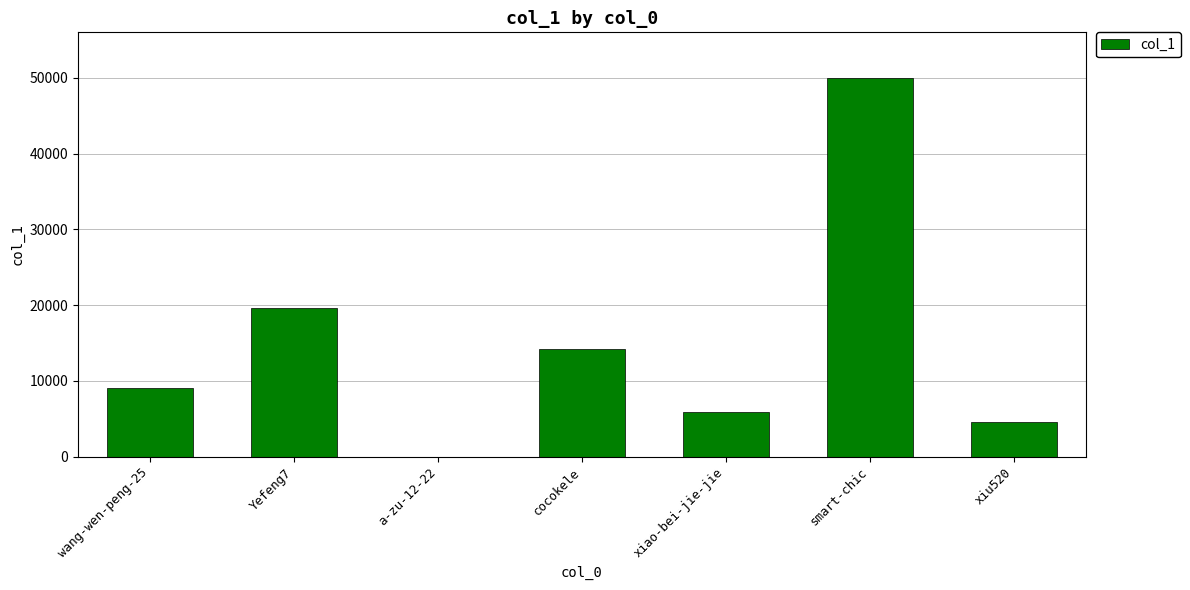

Reading left to right, list all the values displayed in this chart.

wang-wen-peng-25=9062	Yefeng7=19628	a-zu-12-22=1	cocokele=14144	xiao-bei-jie-jie=5850	smart-chic=50010	xiu520=4585